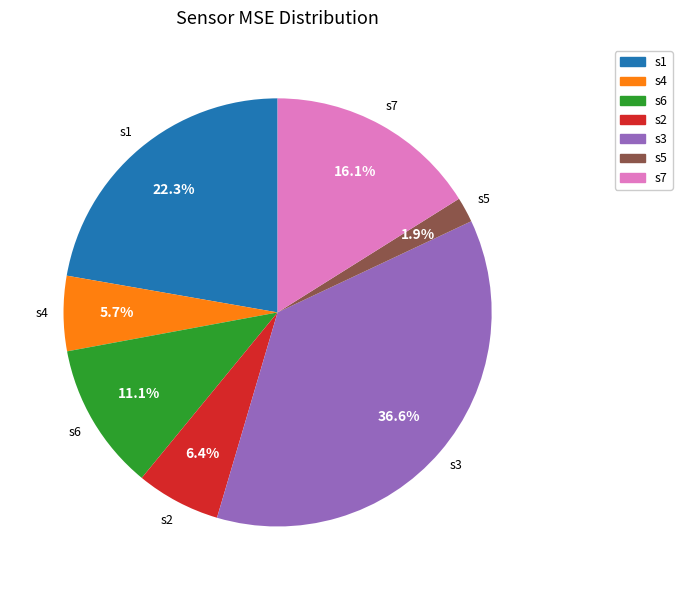

To the nearest percent, what is the combined percentage of s4 and s5?

8%